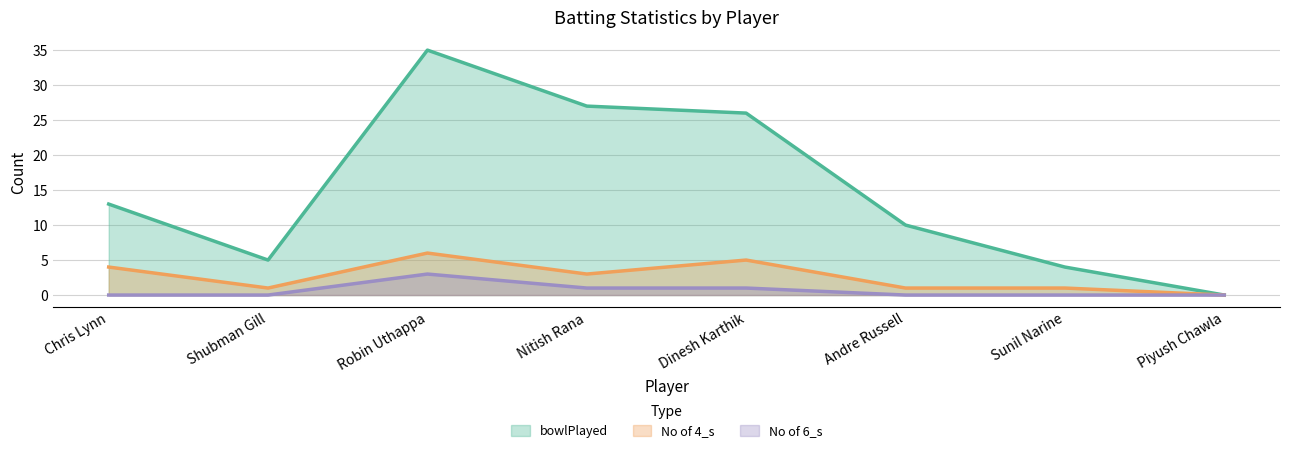

Between Dinesh Karthik and Robin Uthappa, which is larger?

Robin Uthappa